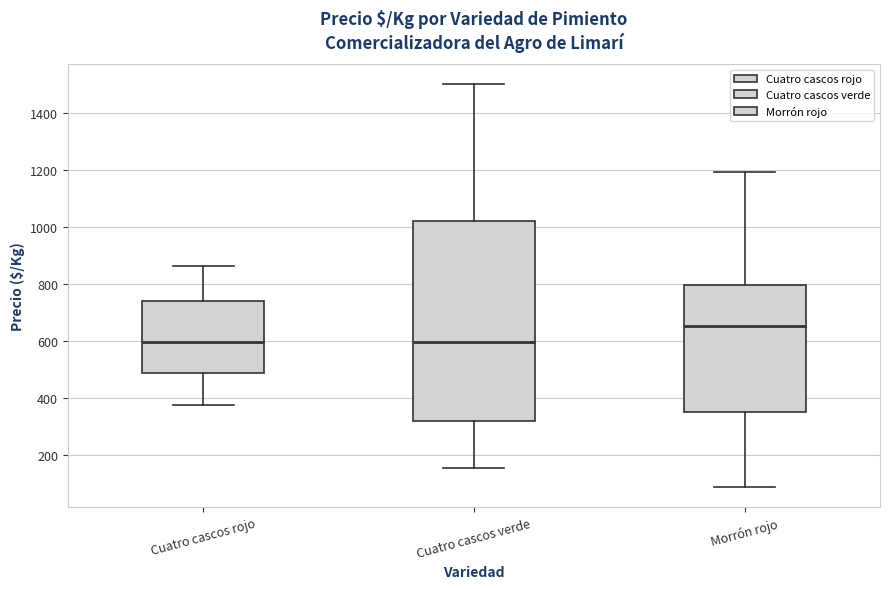

Comparing the boxes themselves (not the whiskers), which one is the tallest?

Cuatro cascos verde